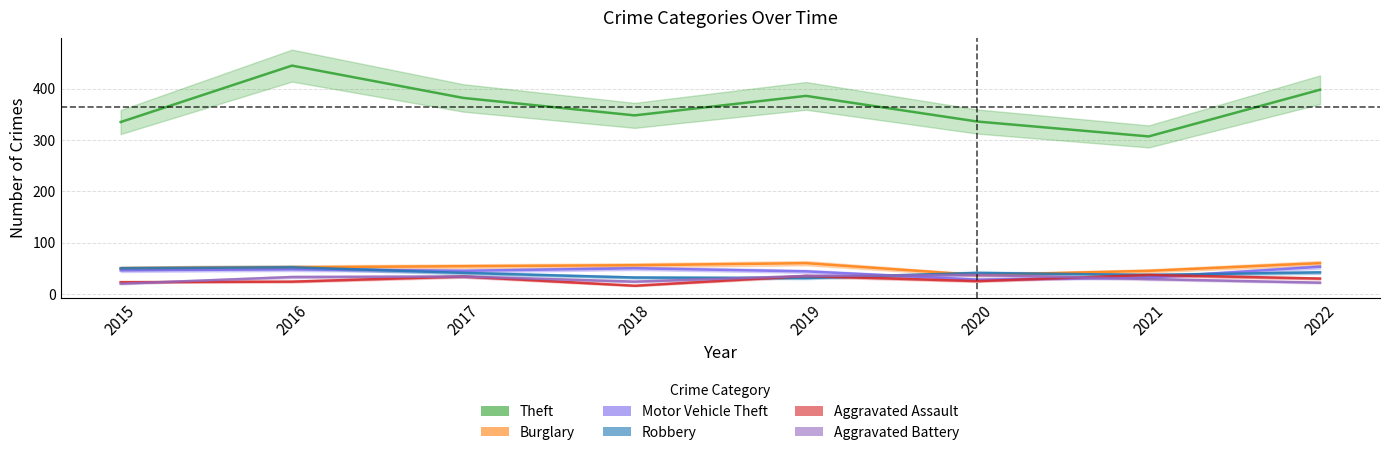

The value of Burglary at 2017 is 37. True or false?

False